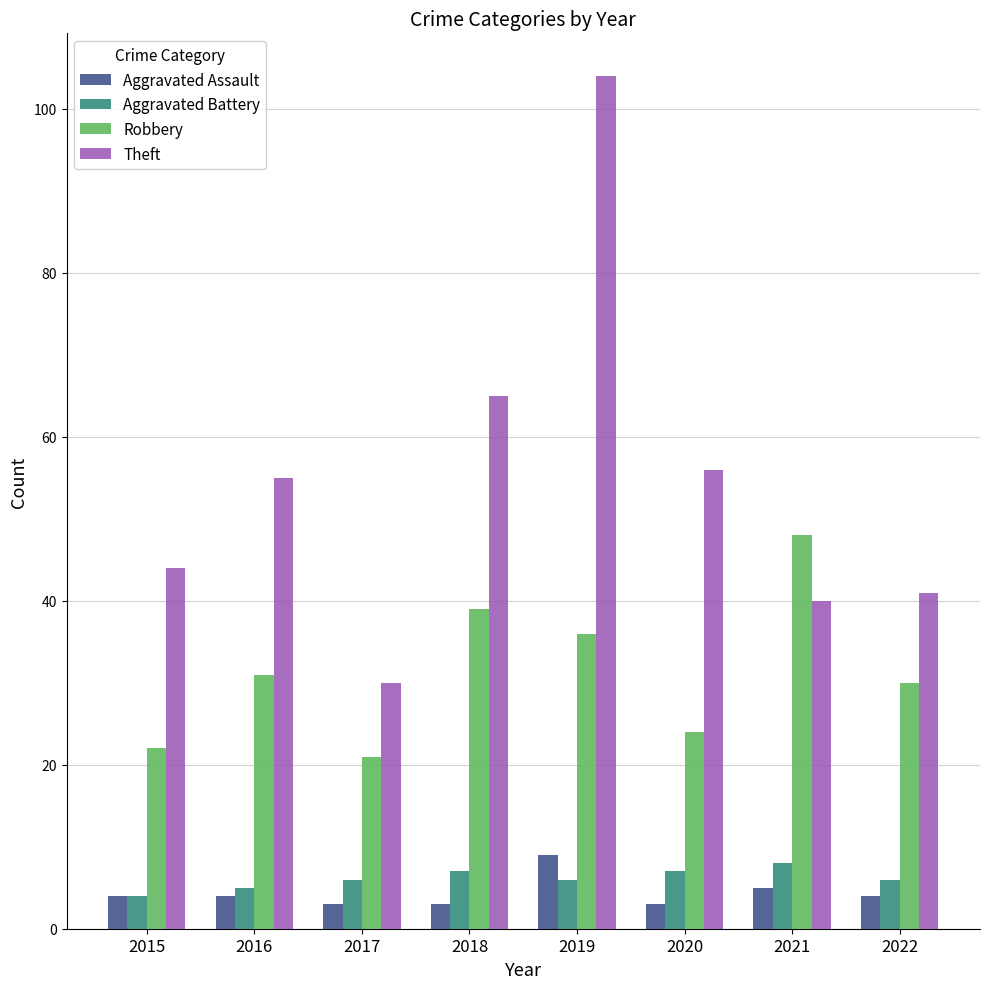

The value of Theft at 2021 is 59. True or false?

False